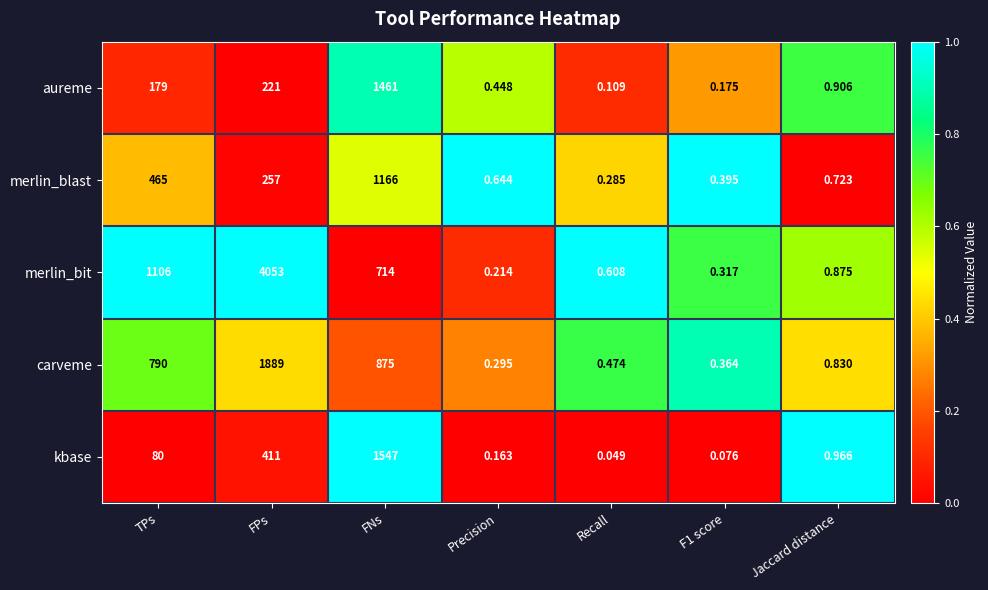

Which category has the lowest value across all series?

Recall